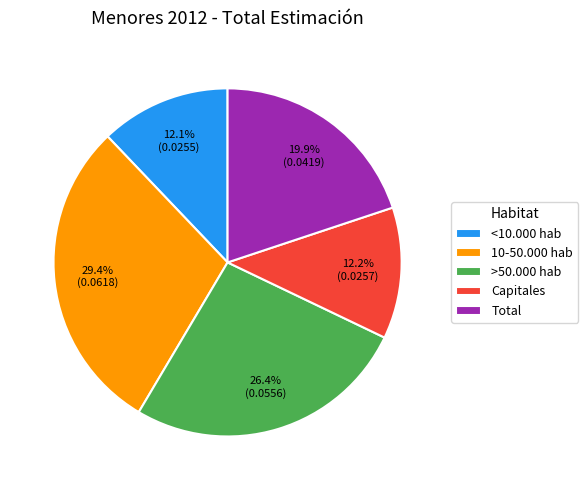

To the nearest percent, what is the difference between the Total and 10-50.000 hab slice percentages?

9%